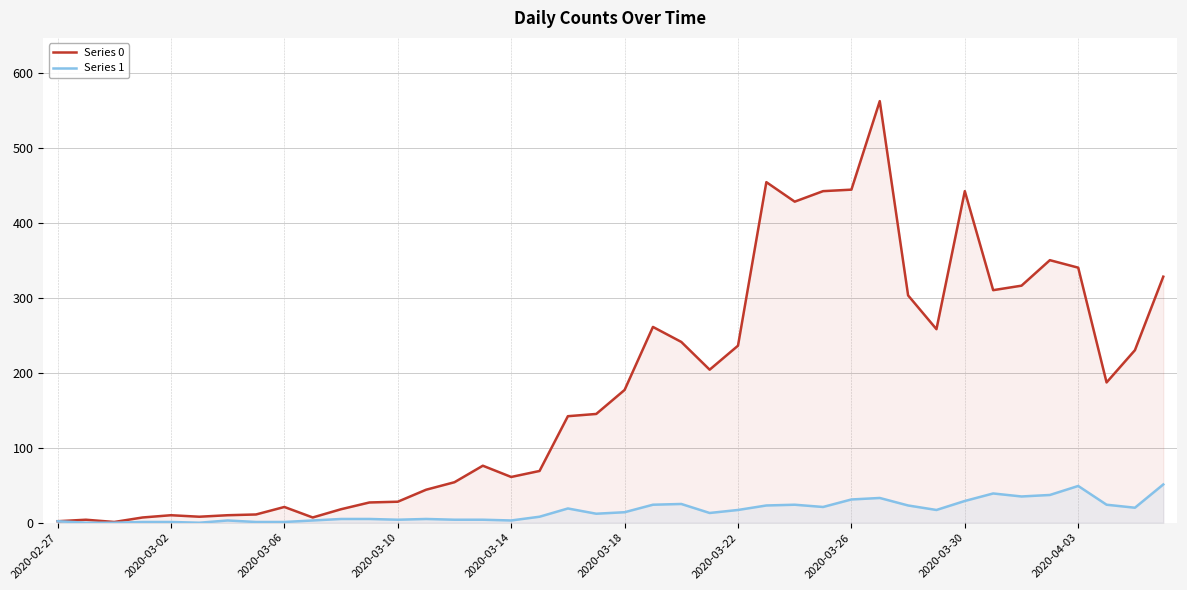

Which series has the largest total across all categories?

Series 0